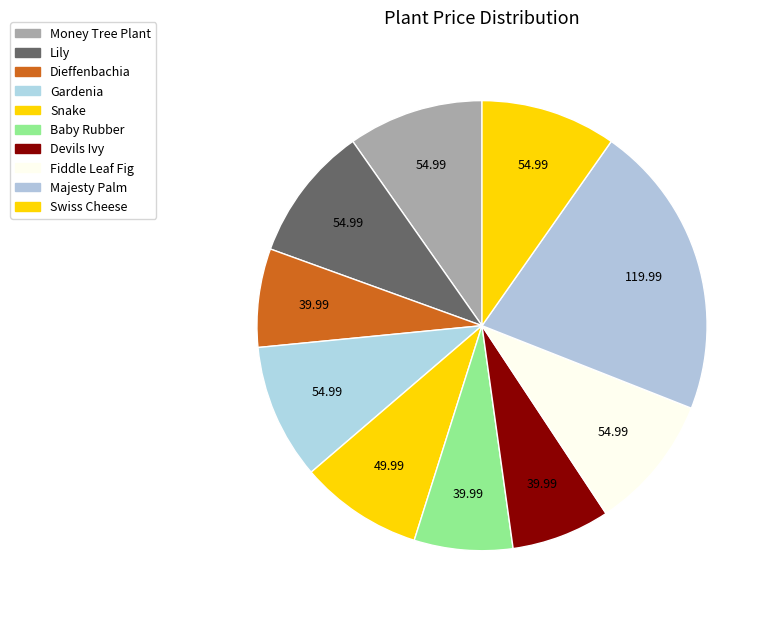

To the nearest percent, what is the average slice percentage?

10%